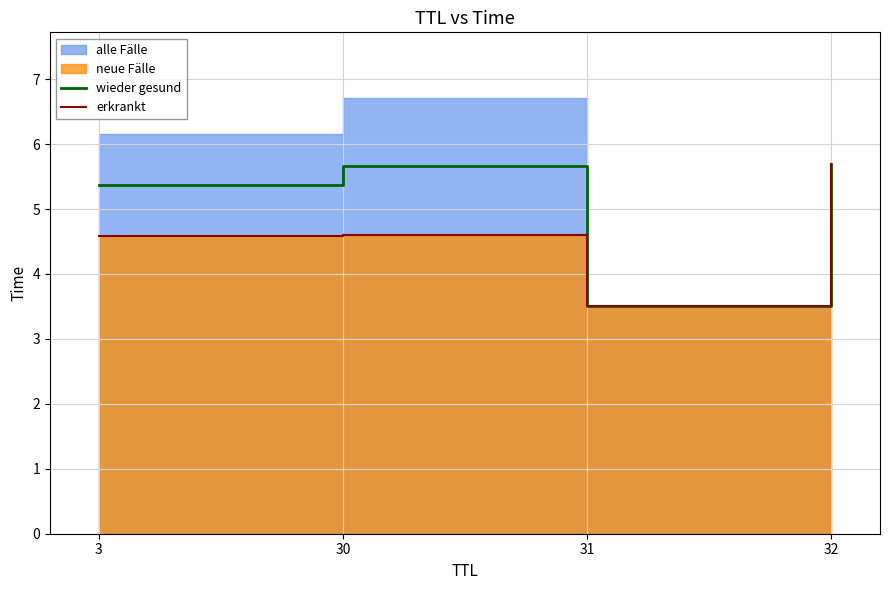

How many categories are shown in the chart?

4